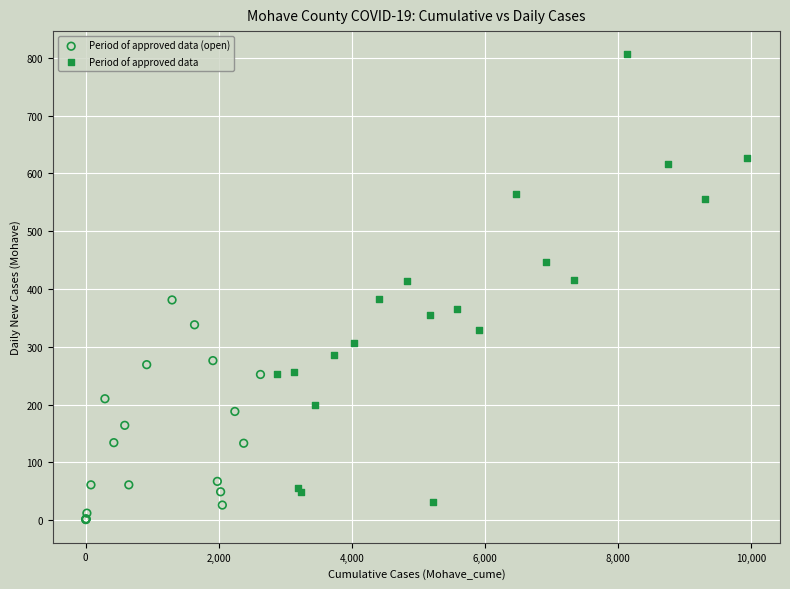

Which series contains the highest Y value?

Period of approved data